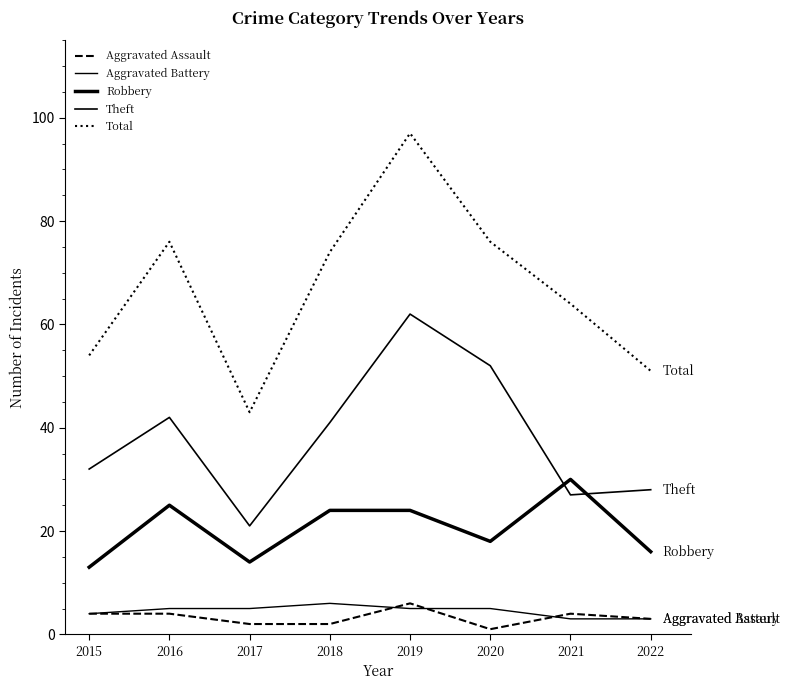

Reading right to left, list all the values displayed in this chart.

Aggravated Assault: 2022=3	2021=4	2020=1	2019=6	2018=2	2017=2	2016=4	2015=4
Aggravated Battery: 2022=3	2021=3	2020=5	2019=5	2018=6	2017=5	2016=5	2015=4
Robbery: 2022=16	2021=30	2020=18	2019=24	2018=24	2017=14	2016=25	2015=13
Theft: 2022=28	2021=27	2020=52	2019=62	2018=41	2017=21	2016=42	2015=32
Total: 2022=51	2021=64	2020=76	2019=97	2018=74	2017=43	2016=76	2015=54